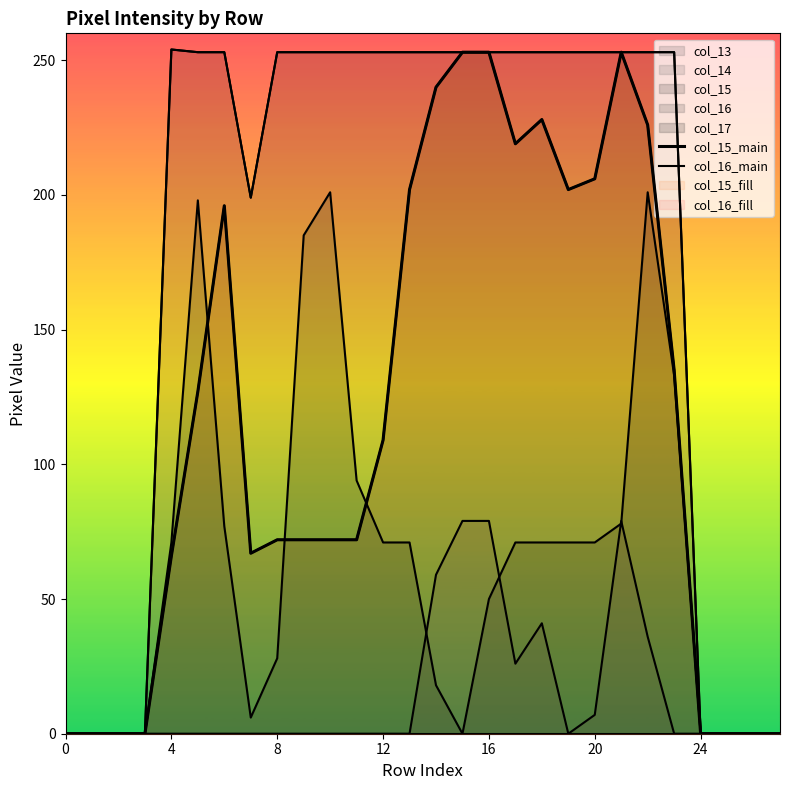

What is the sum of all col_16_main values?

5007